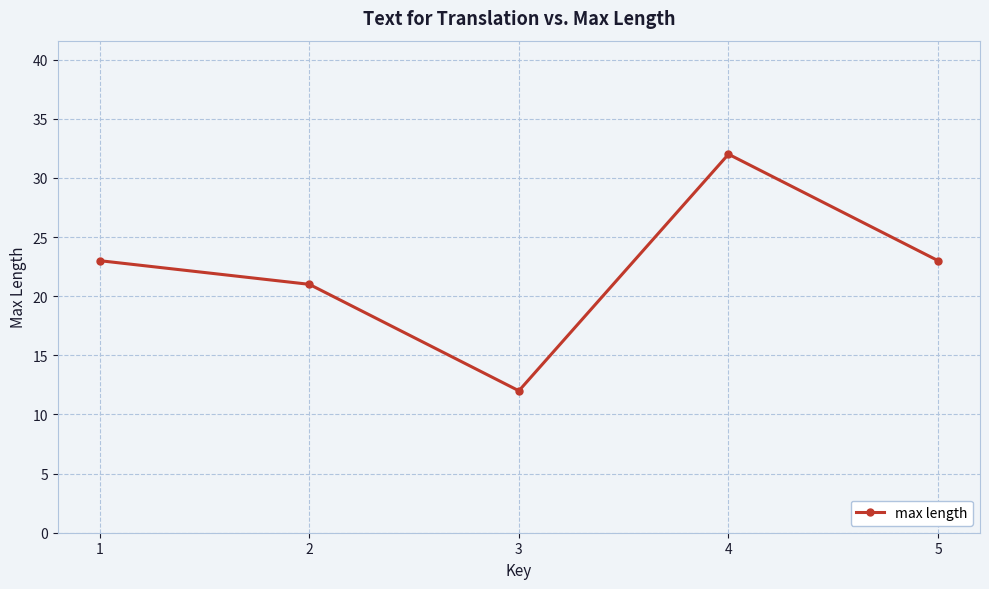

At which category does the chart reach its peak across all series?

4